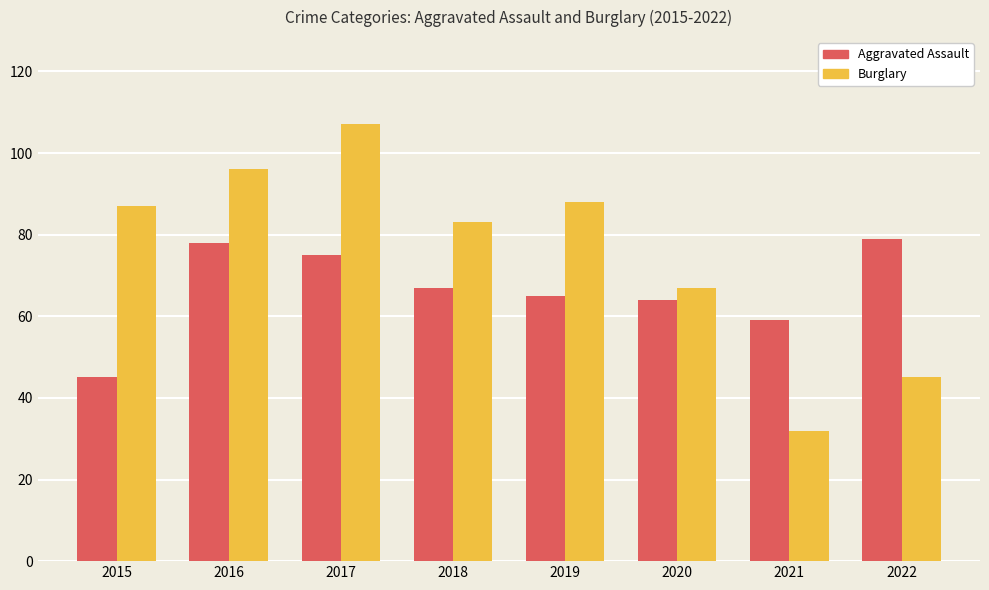

Which category has the highest value in the Burglary series?

2017